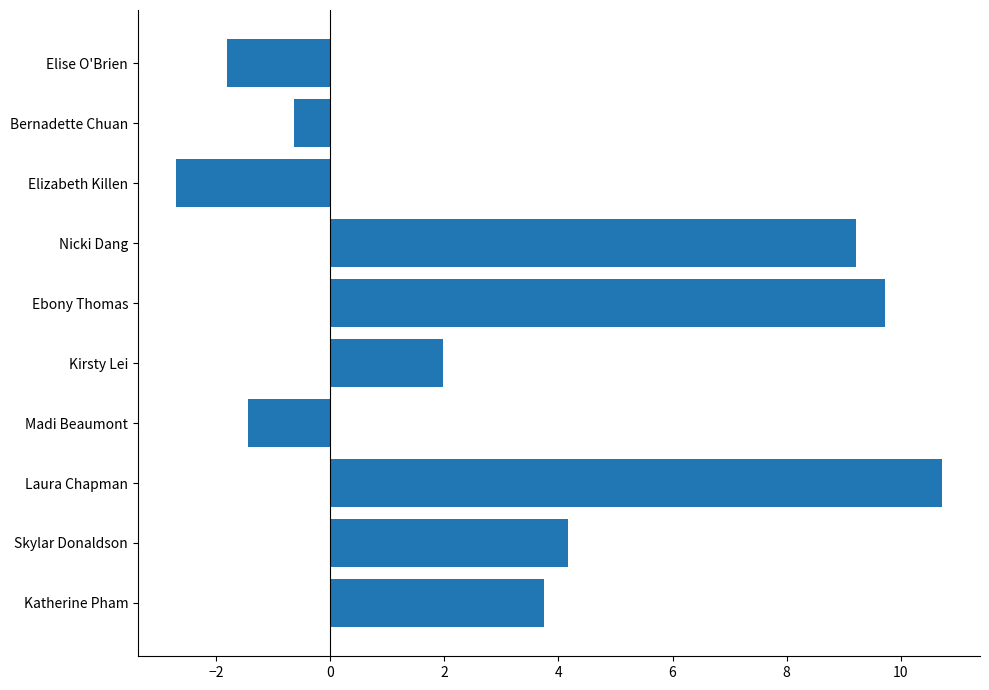

Reading bottom to top, list all the values displayed in this chart.

Katherine Pham=3.7	Skylar Donaldson=4.2	Laura Chapman=10.7	Madi Beaumont=-1.4	Kirsty Lei=2.0	Ebony Thomas=9.7	Nicki Dang=9.2	Elizabeth Killen=-2.7	Bernadette Chuan=-0.6	Elise O'Brien=-1.8